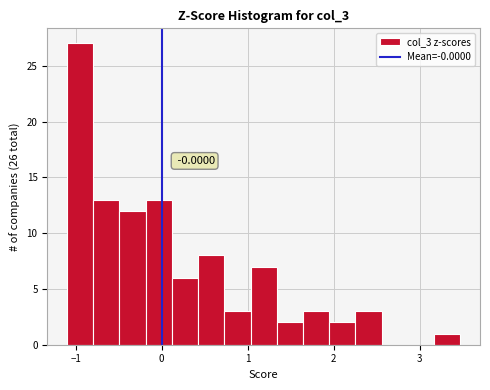

Around what value on the x-axis is the tallest bar? Give the approximate position of its centre, as read against the axis.

-0.9